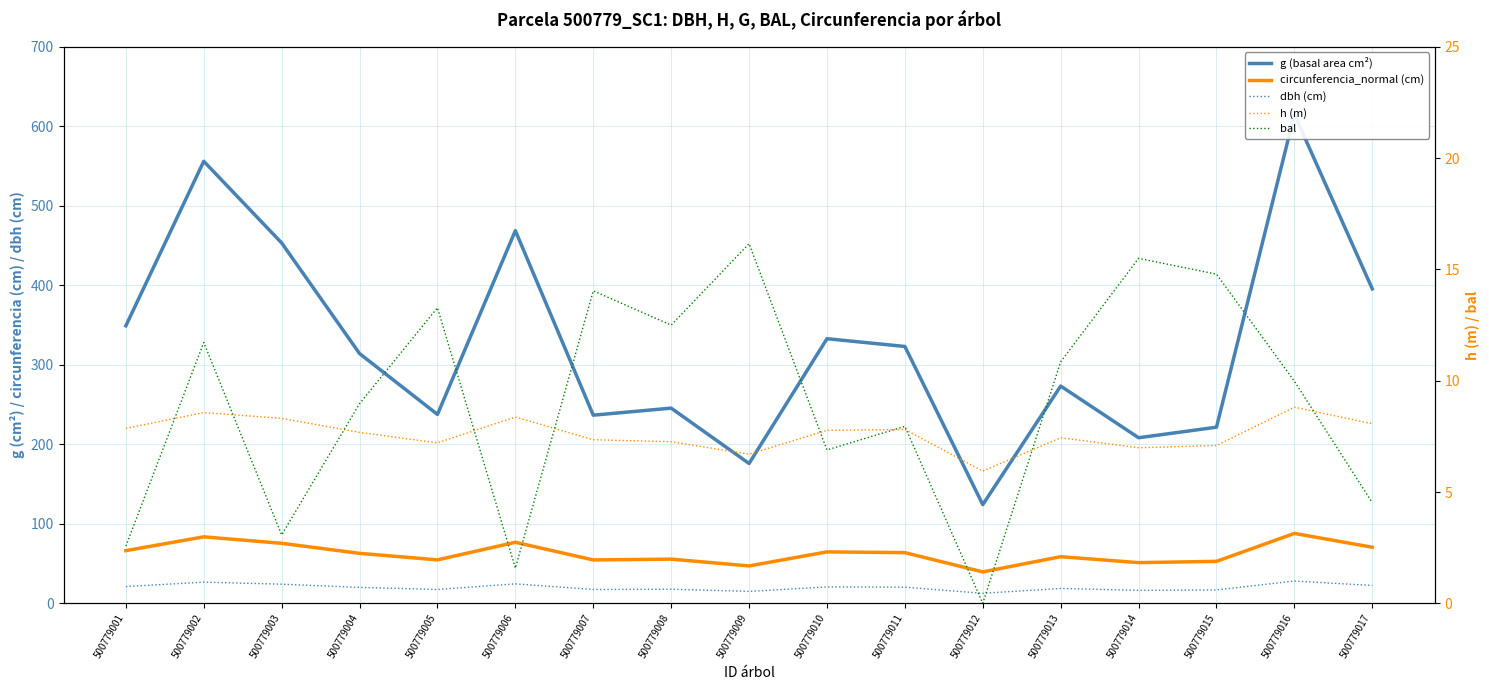

The h (m) series shows 8.6 at 500779002. True or false?

True